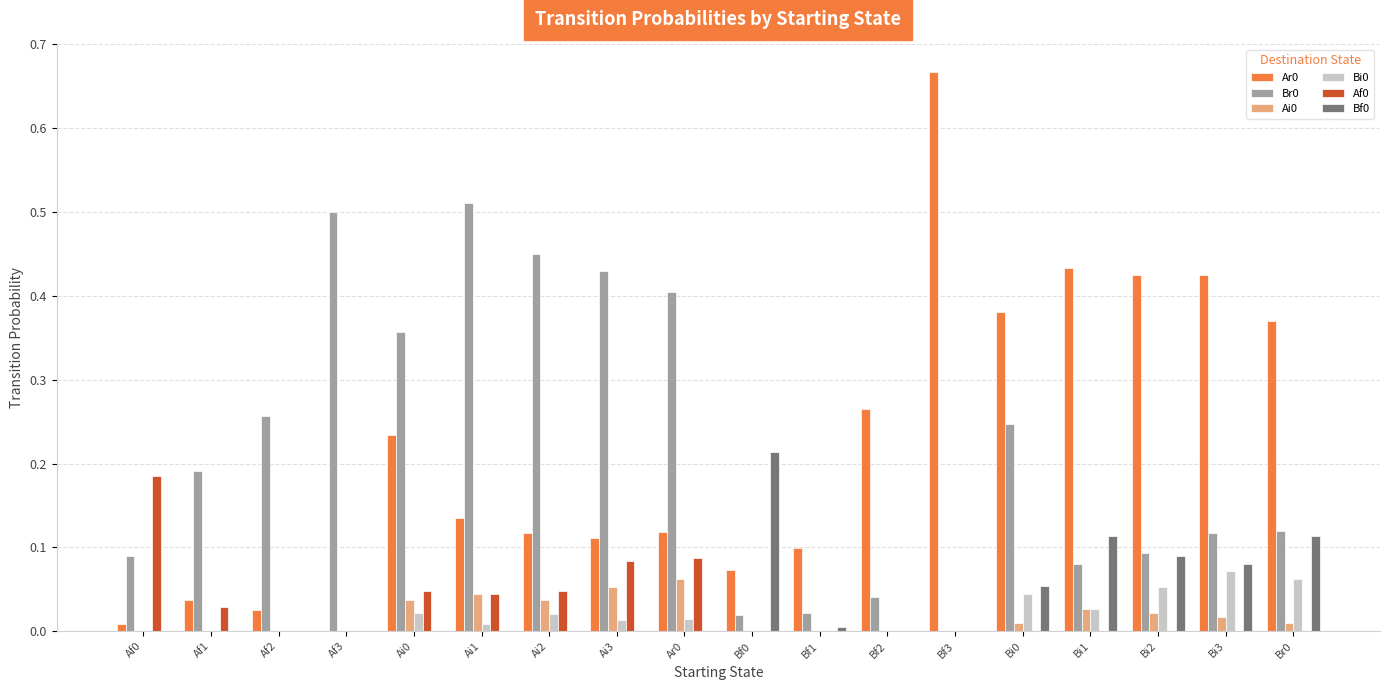

Is it true that Af0 equals 0.1 at Af3?

False